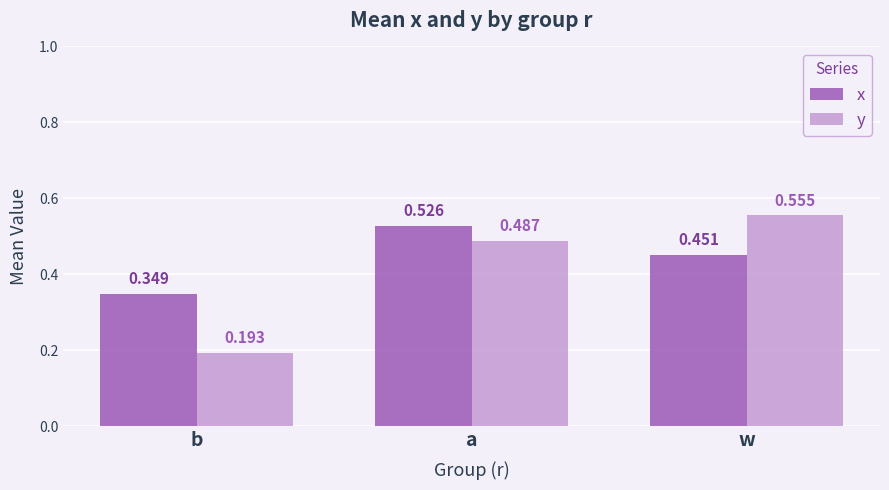

What is the difference between the maximum and second lowest values in the x series?

0.1